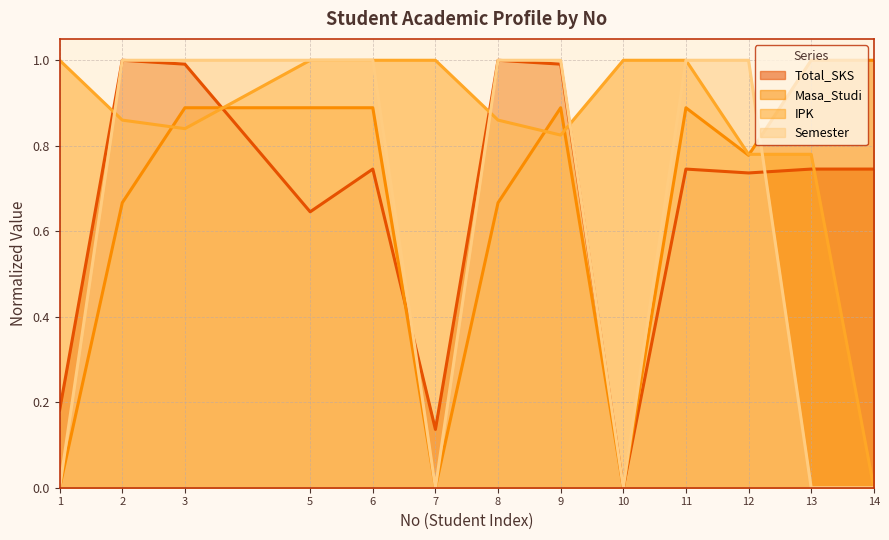

What are all the series names shown in the legend?

Total_SKS, Masa_Studi, IPK, Semester